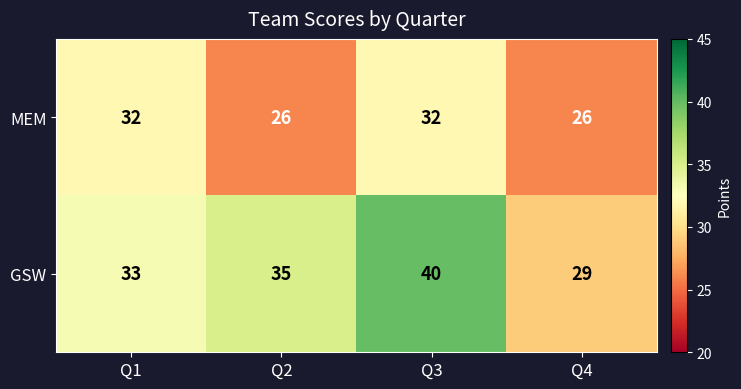

At which category is the sum across all series the highest?

Q3